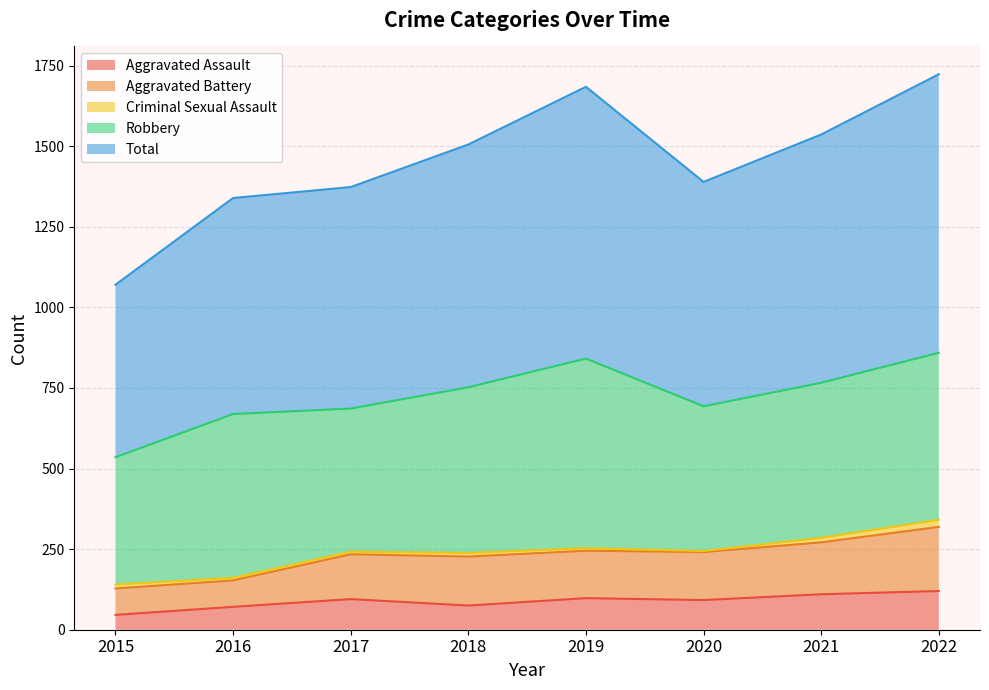

True or false: Aggravated Assault has a value of 98 at 2019.

True